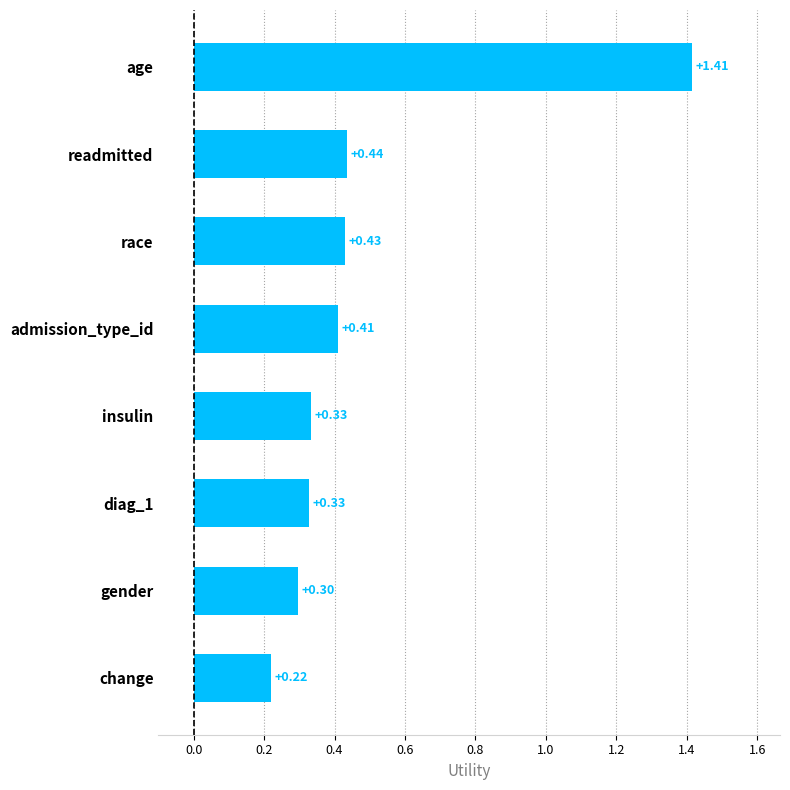

Which label corresponds to the largest value in the chart?

age